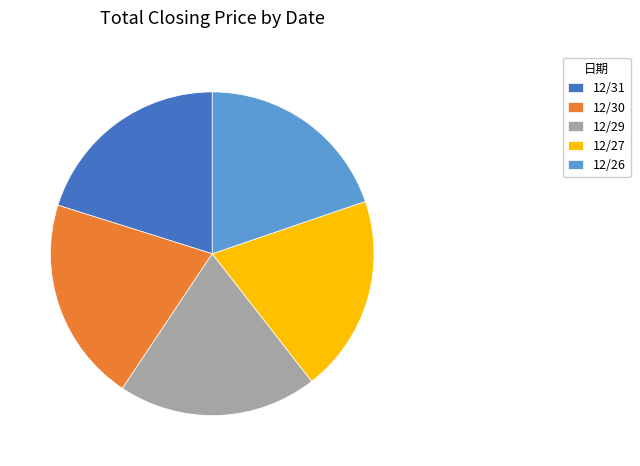

True or false: 12/30 accounts for 28% of the total.

False